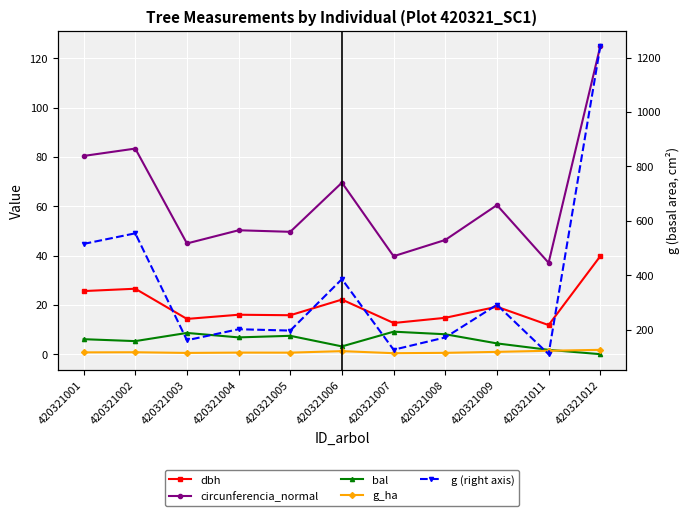

Reading left to right, extract all data points from this chart.

dbh: 420321001=25.6	420321002=26.6	420321003=14.3	420321004=16.0	420321005=15.8	420321006=22.1	420321007=12.7	420321008=14.8	420321009=19.2	420321011=11.8	420321012=39.8
circunferencia_normal: 420321001=80.4	420321002=83.4	420321003=44.9	420321004=50.3	420321005=49.6	420321006=69.6	420321007=39.7	420321008=46.3	420321009=60.5	420321011=37.1	420321012=124.9
bal: 420321001=6.1	420321002=5.3	420321003=8.6	420321004=6.8	420321005=7.5	420321006=3.1	420321007=9.1	420321008=8.1	420321009=4.4	420321011=1.8	420321012=0.0
g_ha: 420321001=0.7	420321002=0.8	420321003=0.5	420321004=0.6	420321005=0.6	420321006=1.2	420321007=0.4	420321008=0.5	420321009=0.9	420321011=1.4	420321012=1.8
g (right axis): 420321001=514.7	420321002=553.6	420321003=160.6	420321004=201.1	420321005=196.1	420321006=385.3	420321007=125.7	420321008=170.9	420321009=291.0	420321011=109.4	420321012=1241.0